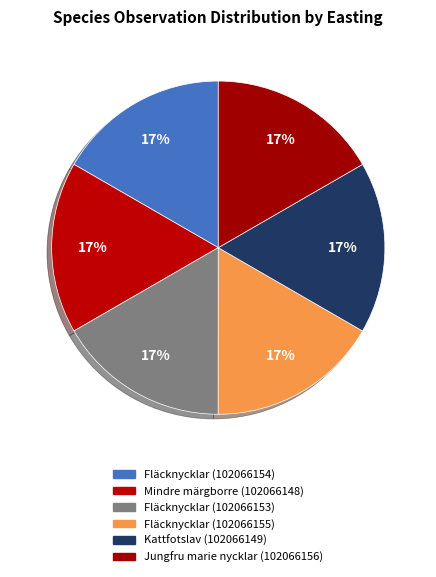

How many segments does this pie chart have?

6